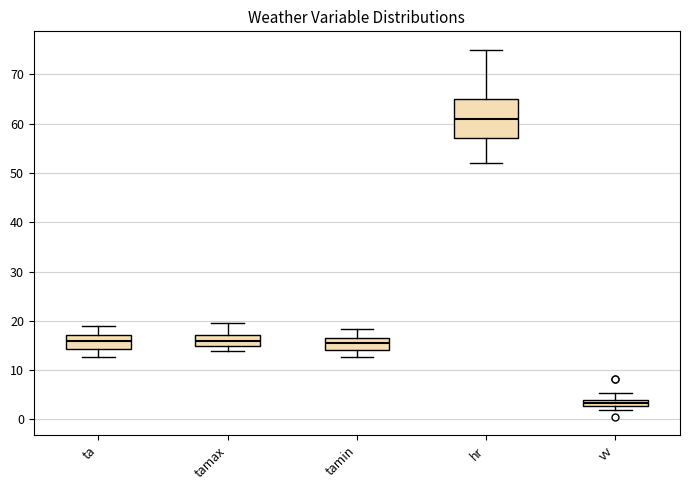

Where is the lower edge of the box for ta on the y-axis? The values are not printed on the chart, so give them approximately, as read against the axis.

14